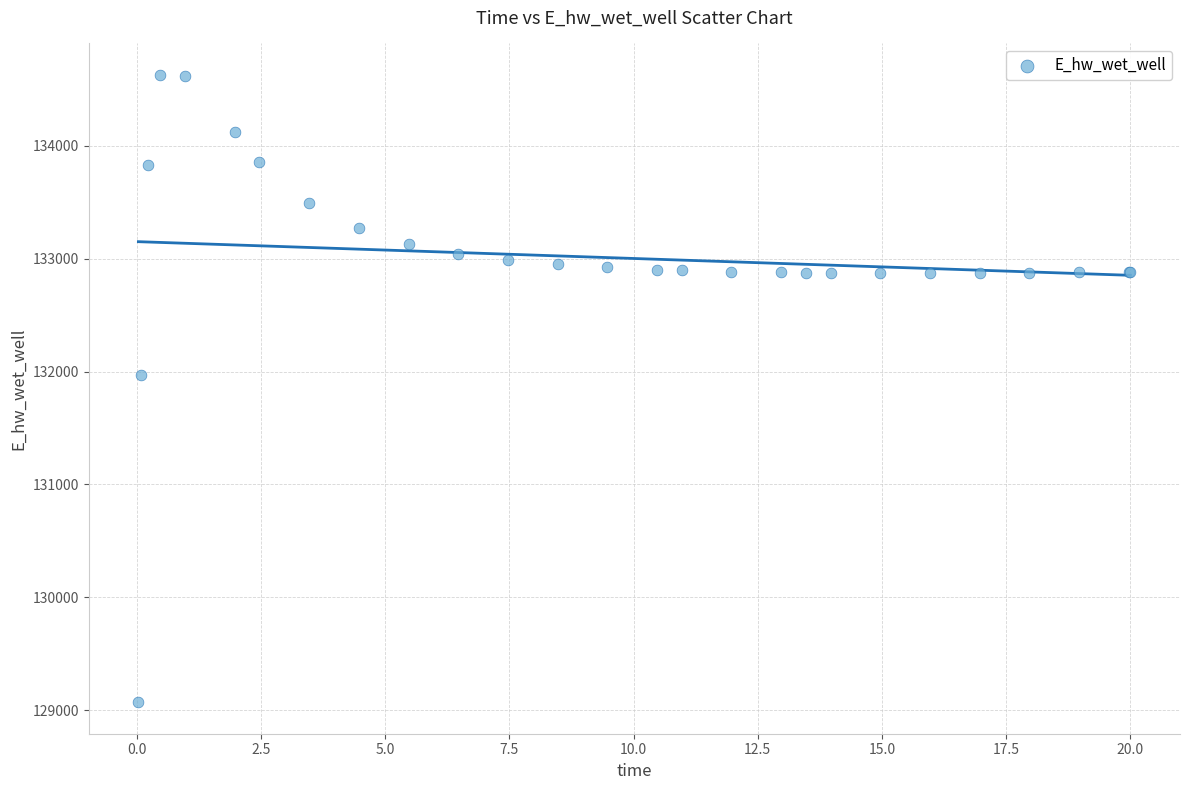

What Y value in the scatter plot is closest to 131848?

131969.8